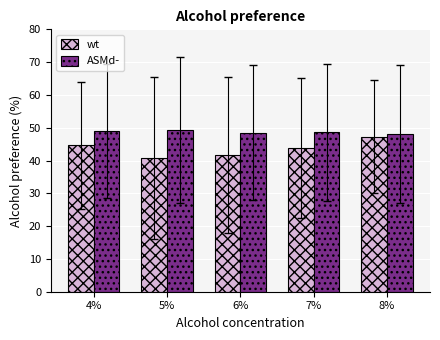

What is the average value of the wt series?

43.6